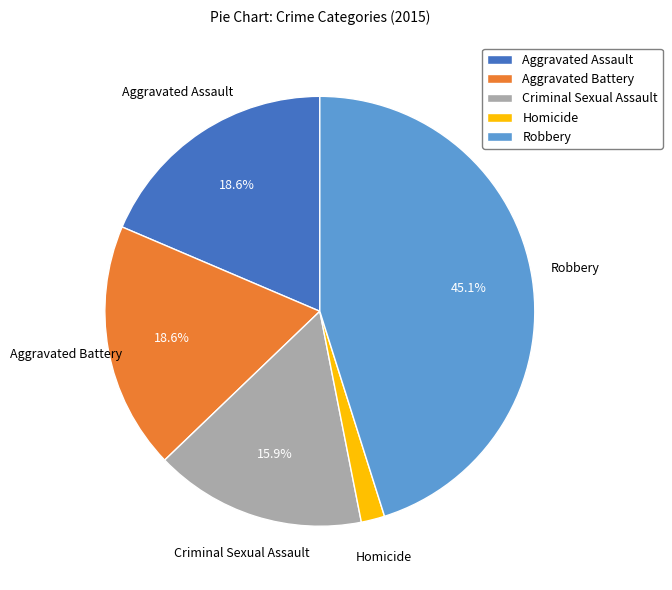

Between Criminal Sexual Assault and Homicide, which is larger?

Criminal Sexual Assault